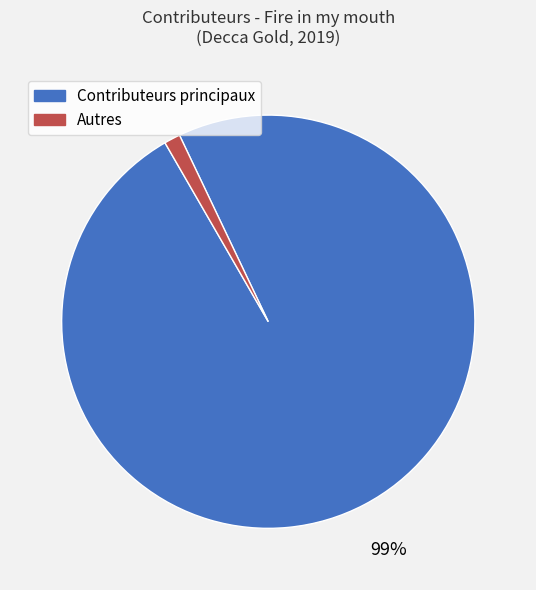

How many slices are in this pie chart?

2